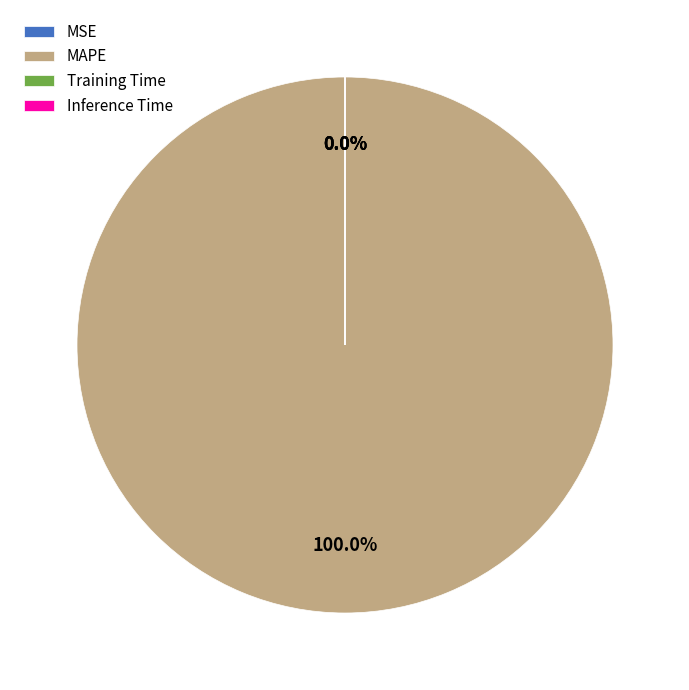

What is the largest slice in the pie chart?

MAPE